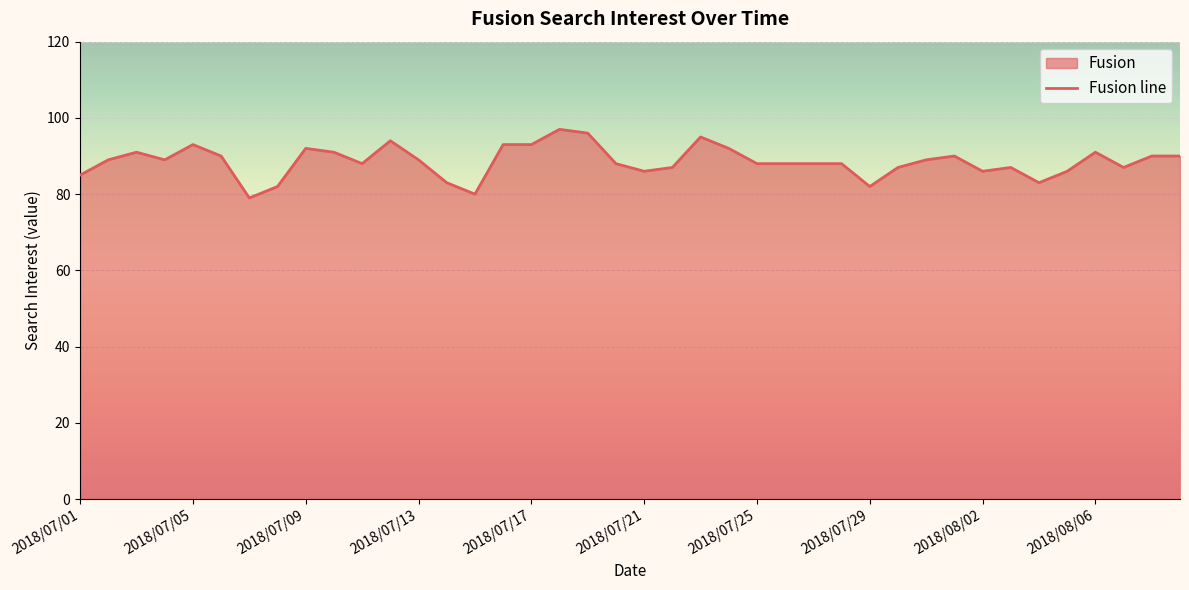

What is the approximate value at 2018/07/17, to the nearest 10?

90